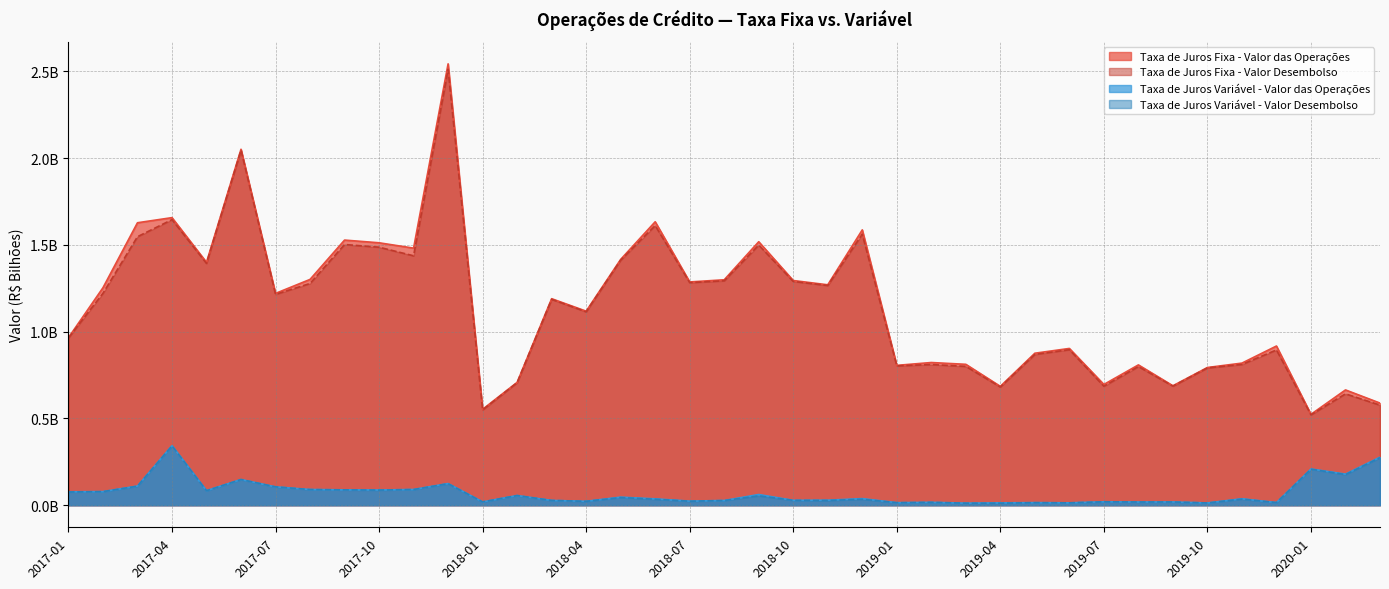

In Taxa de Juros Variável - Valor das Operações, how many points are lower than both neighbors (excluding endpoints)?

13